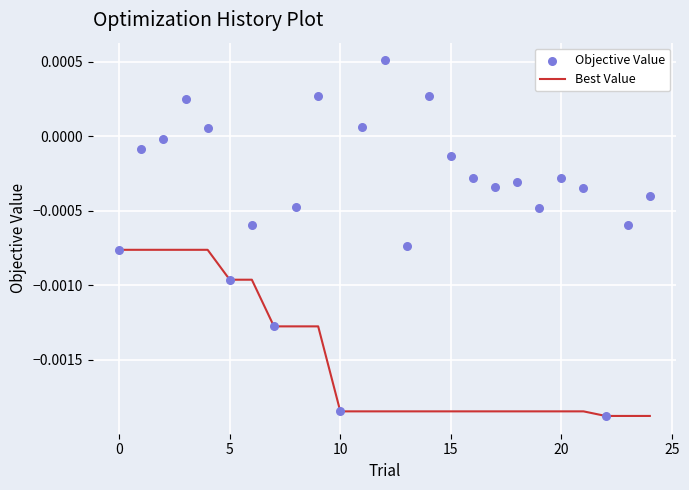

Which series contains the highest Y value?

Objective Value